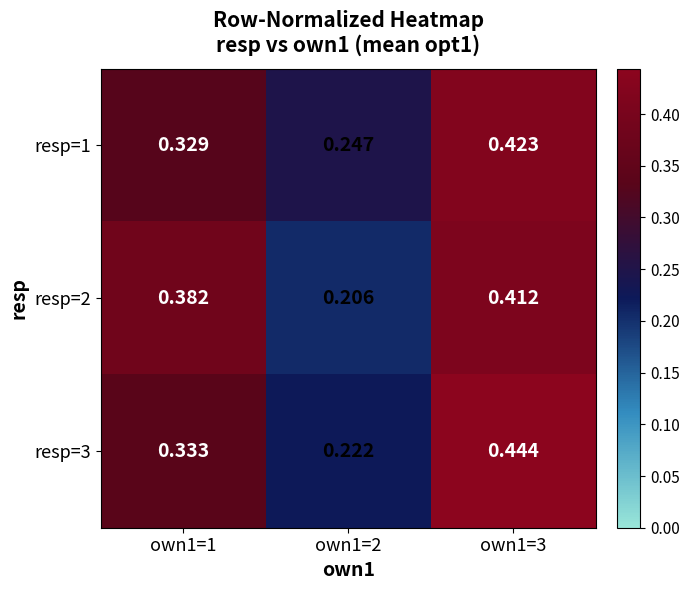

Is the value of resp=1 at own1=3 greater than the value of resp=3 at own1=2?

Yes